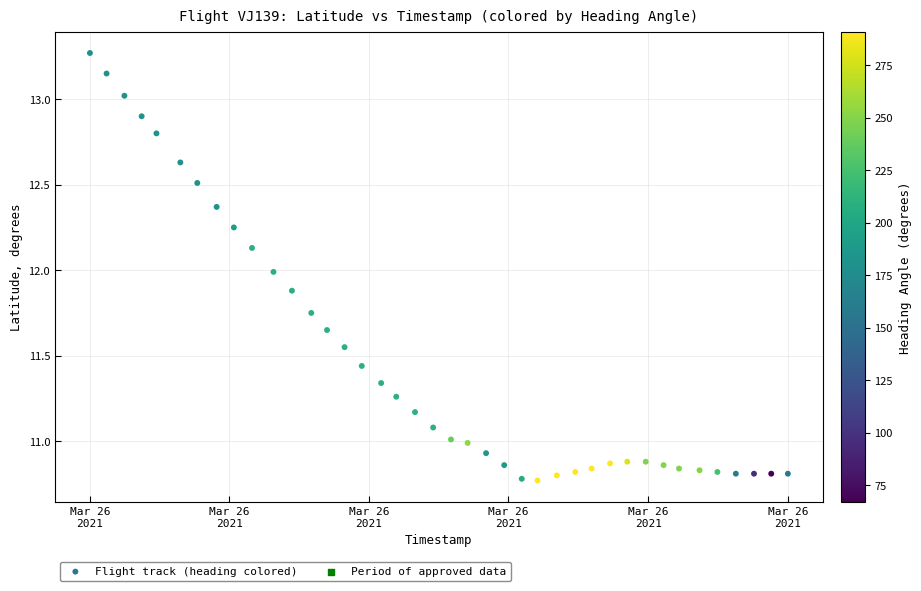

What is the range of Y values (max minus min)?

2.5